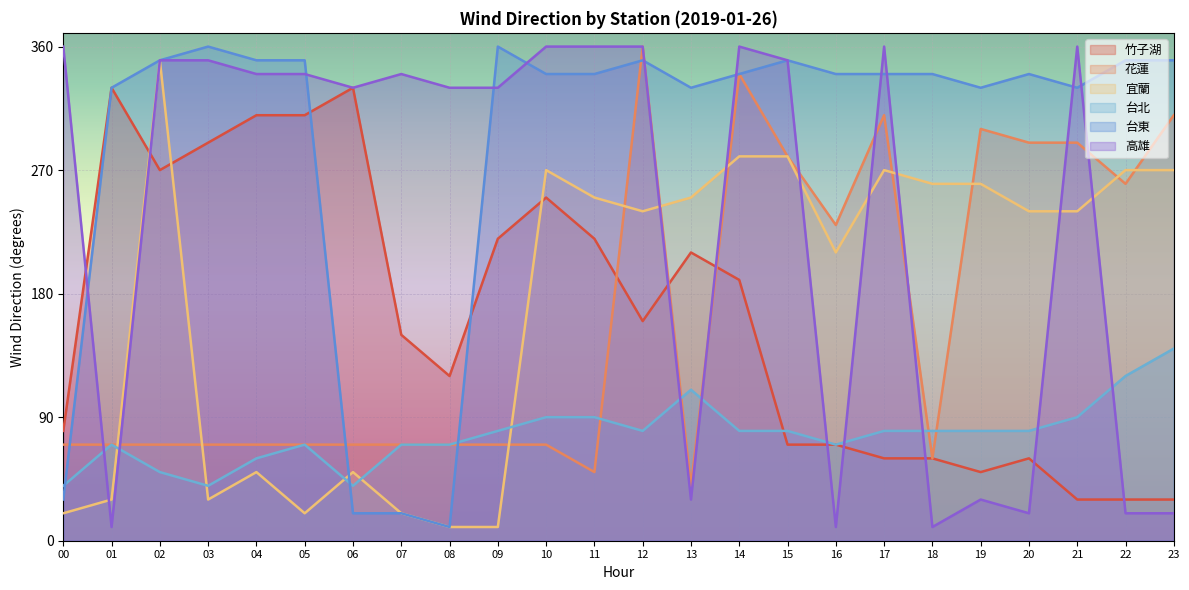

True or false: 竹子湖 and 宜蘭 intersect in this chart.

True